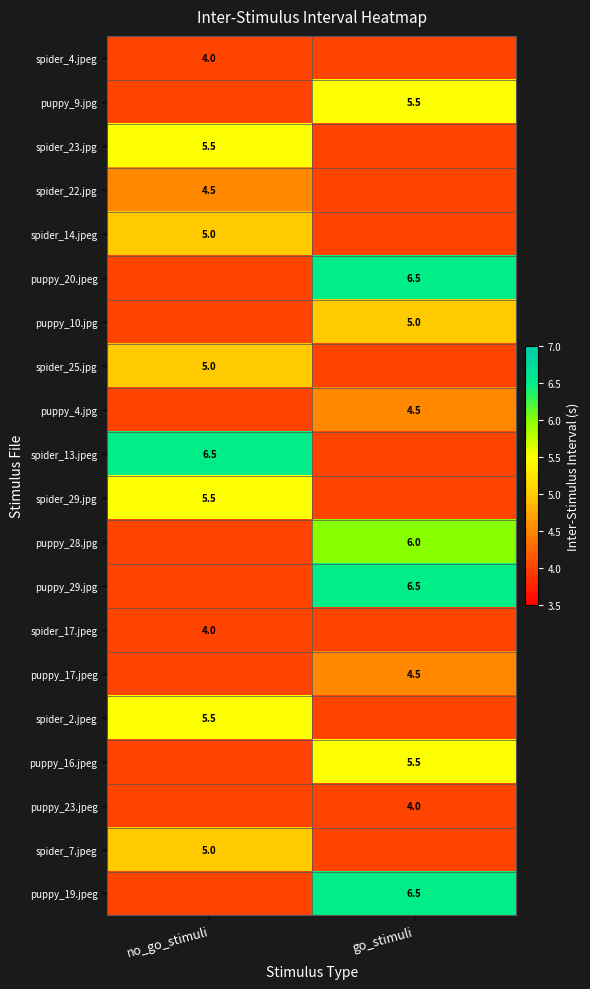

Is it true that puppy_19.jpeg equals 6.5 at go_stimuli?

True